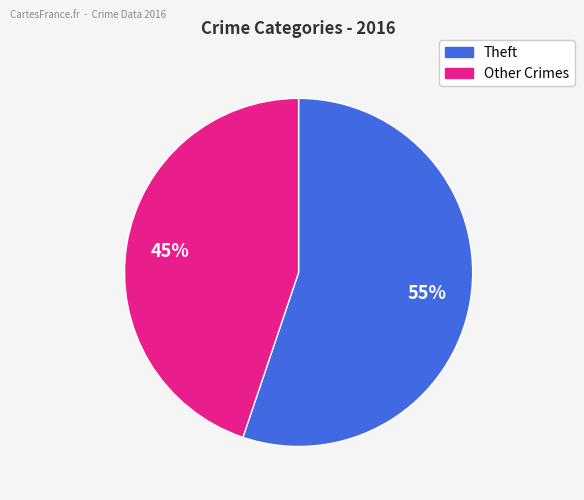

To the nearest percent, what is the average slice percentage?

50%